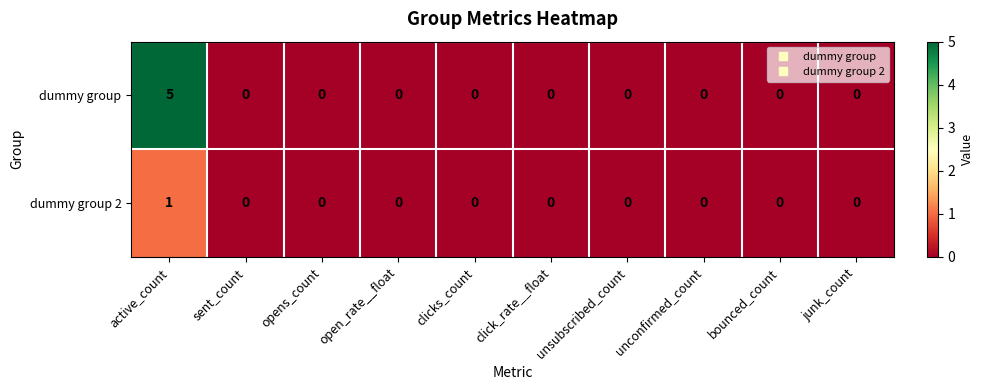

Rank the series by their maximum value, from highest to lowest.

dummy group, dummy group 2